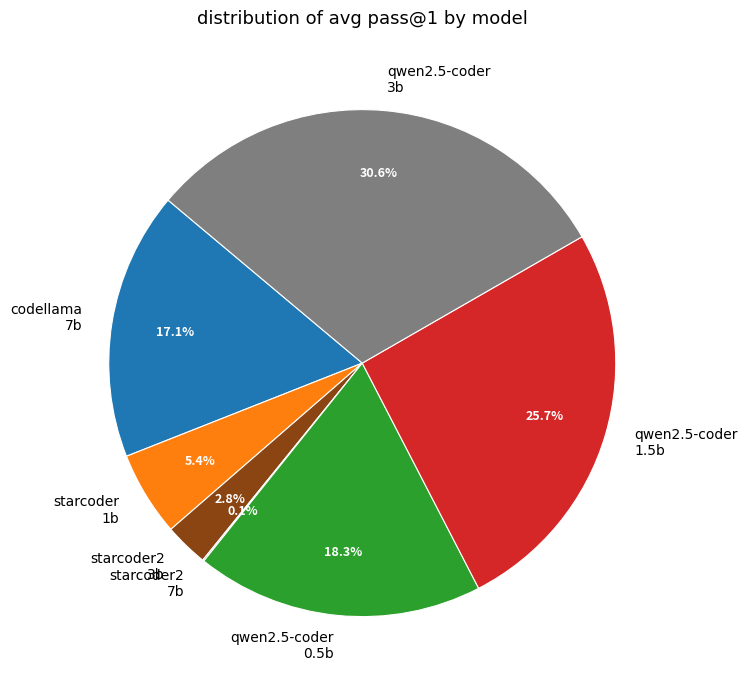

Is there any slice that represents more than half of the pie?

No